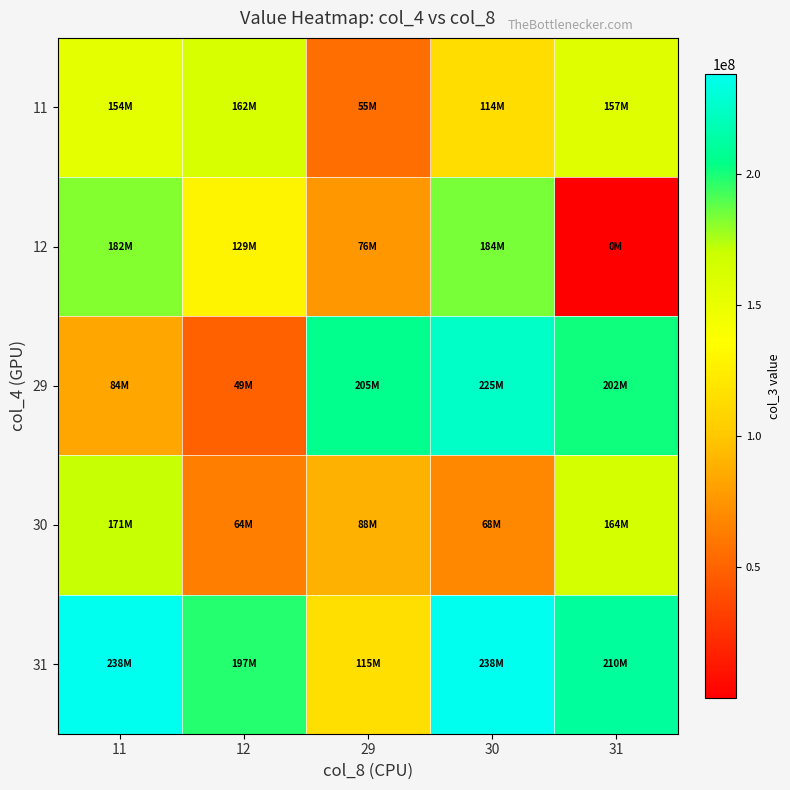

What is the difference between the highest and lowest values at 11?

154400688